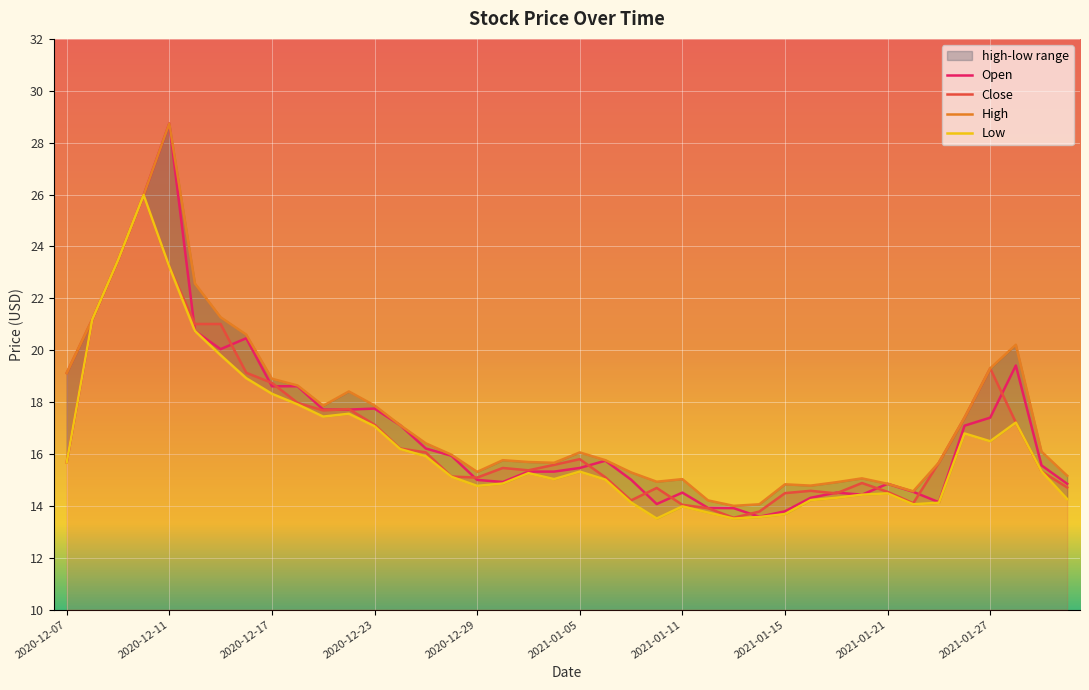

True or false: high and low cross at least once.

False